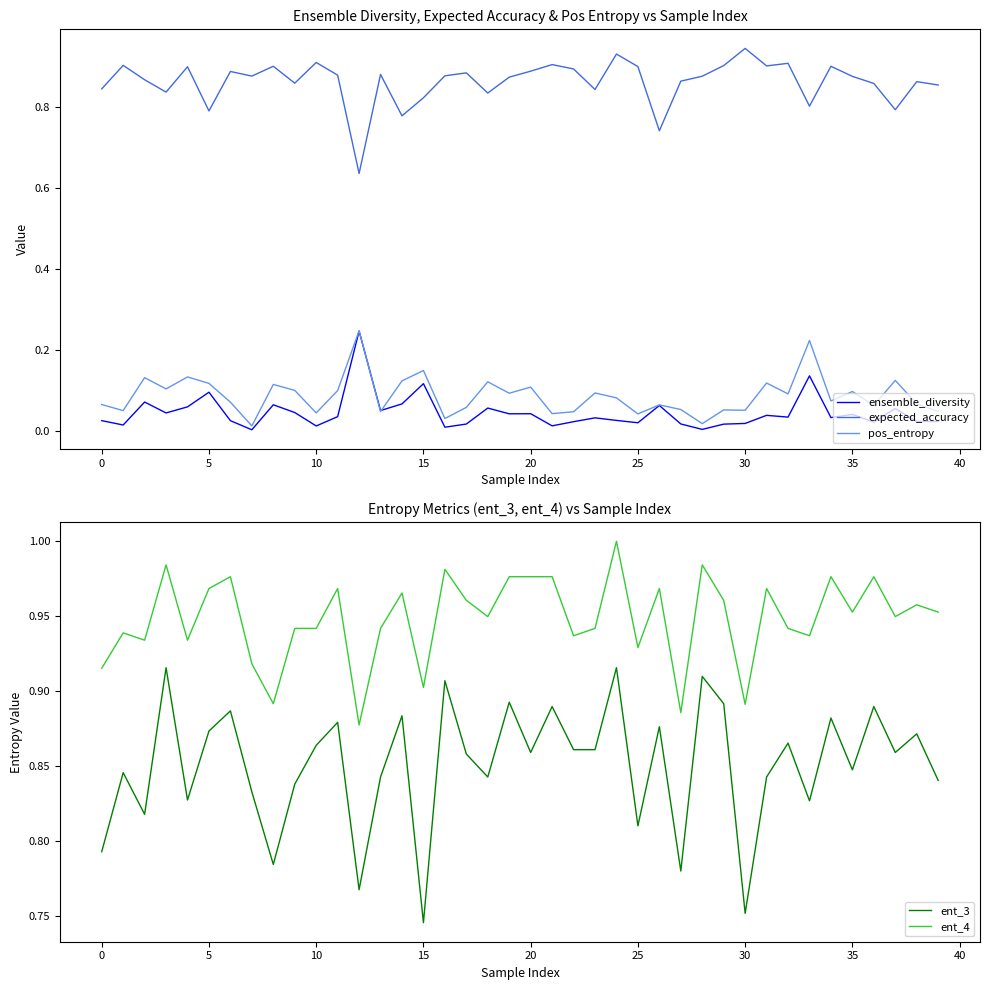

True or false: ent_4 and ent_3 cross at least once.

False